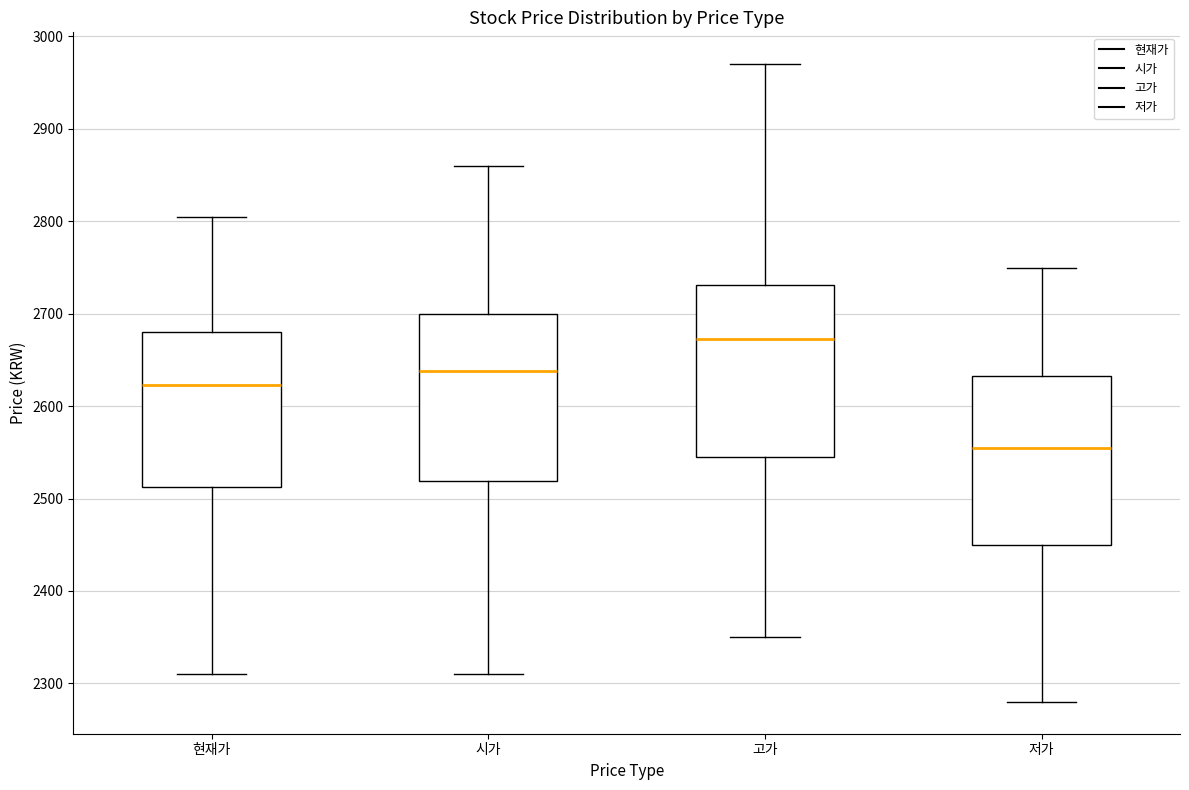

Where is the upper edge of the box for 시가 on the y-axis? The values are not printed on the chart, so give them approximately, as read against the axis.

2700